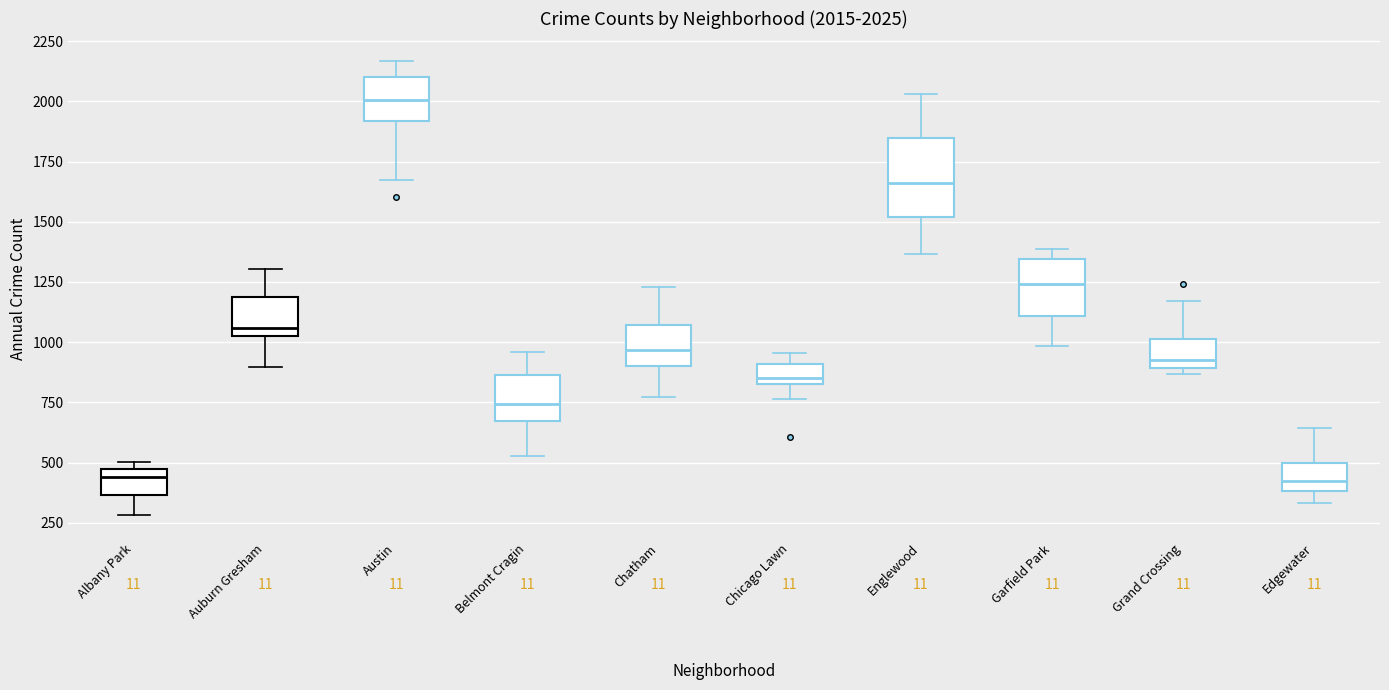

Which box's median line is the highest?

Austin